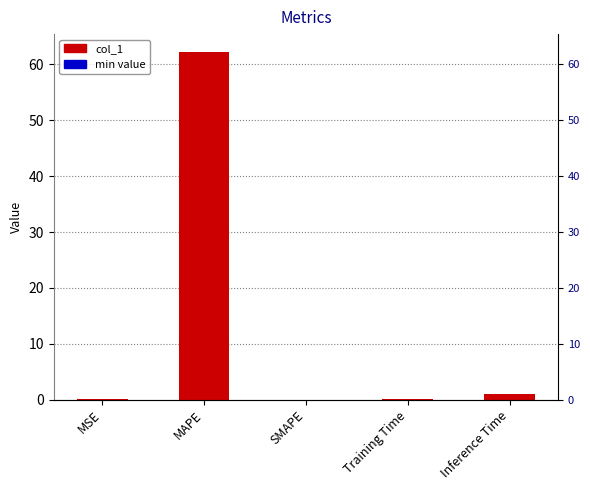

Rank the categories by value from highest to lowest.

MAPE, Inference Time, Training Time, MSE, SMAPE